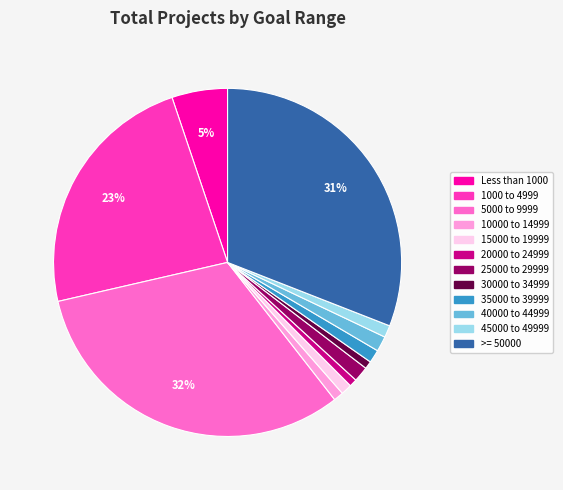

Is the sum of 45000 to 49999 and 1000 to 4999 greater than half?

No